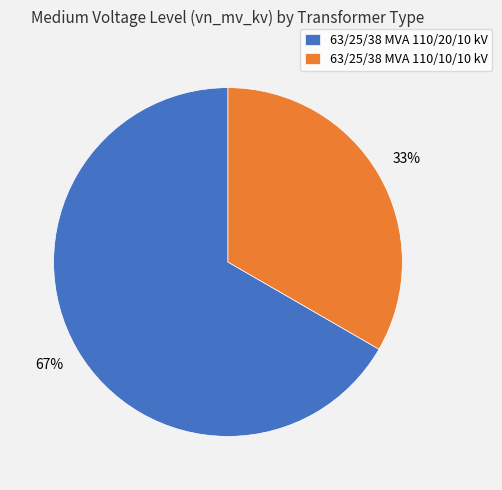

To the nearest percent, what portion does 63/25/38 MVA 110/20/10 kV represent?

67%